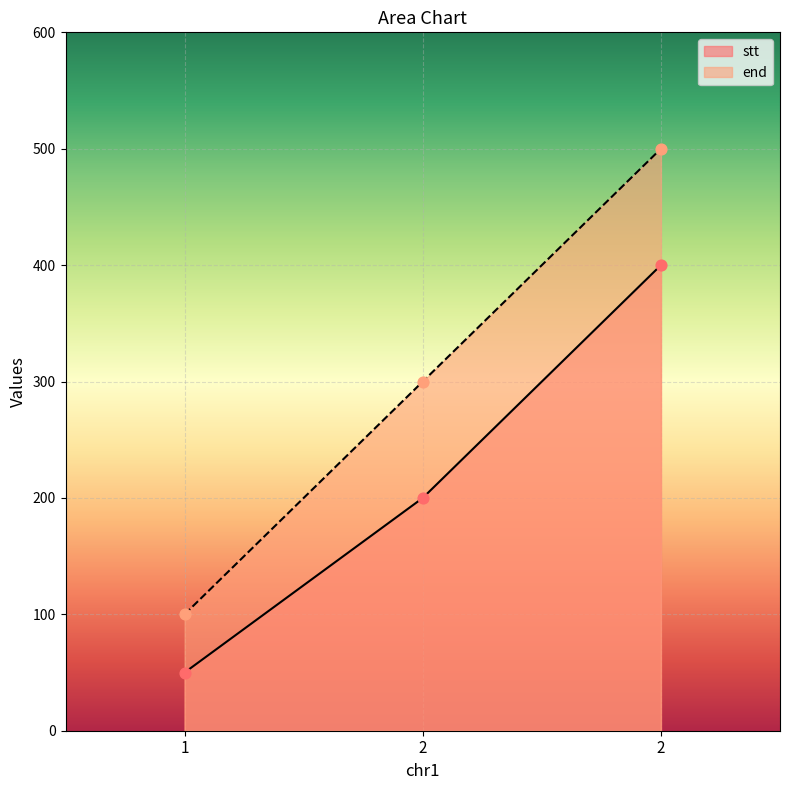

What are all the series names shown in the legend?

stt, end